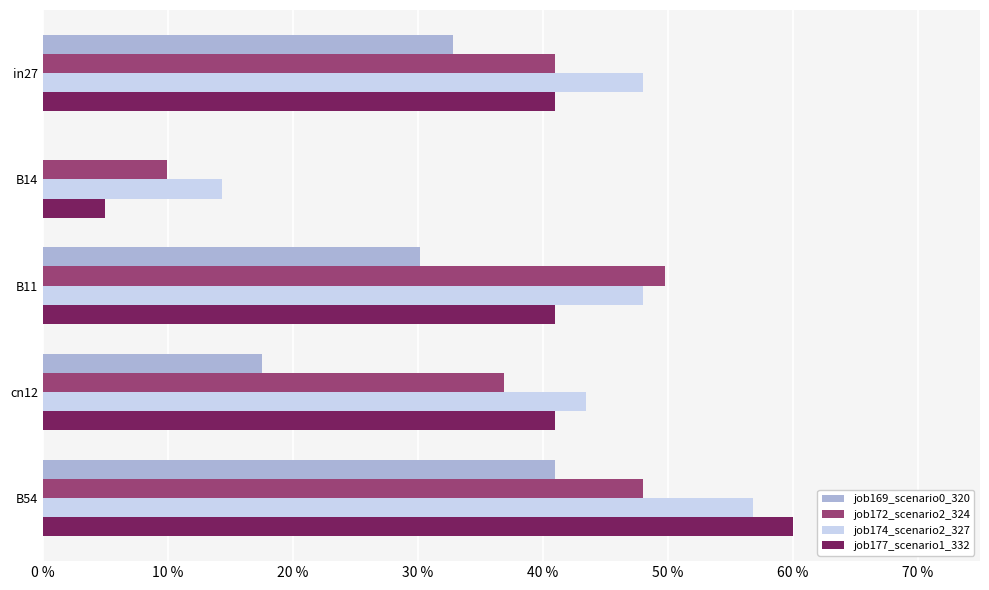

At how many categories does at least one series exceed 0?

5